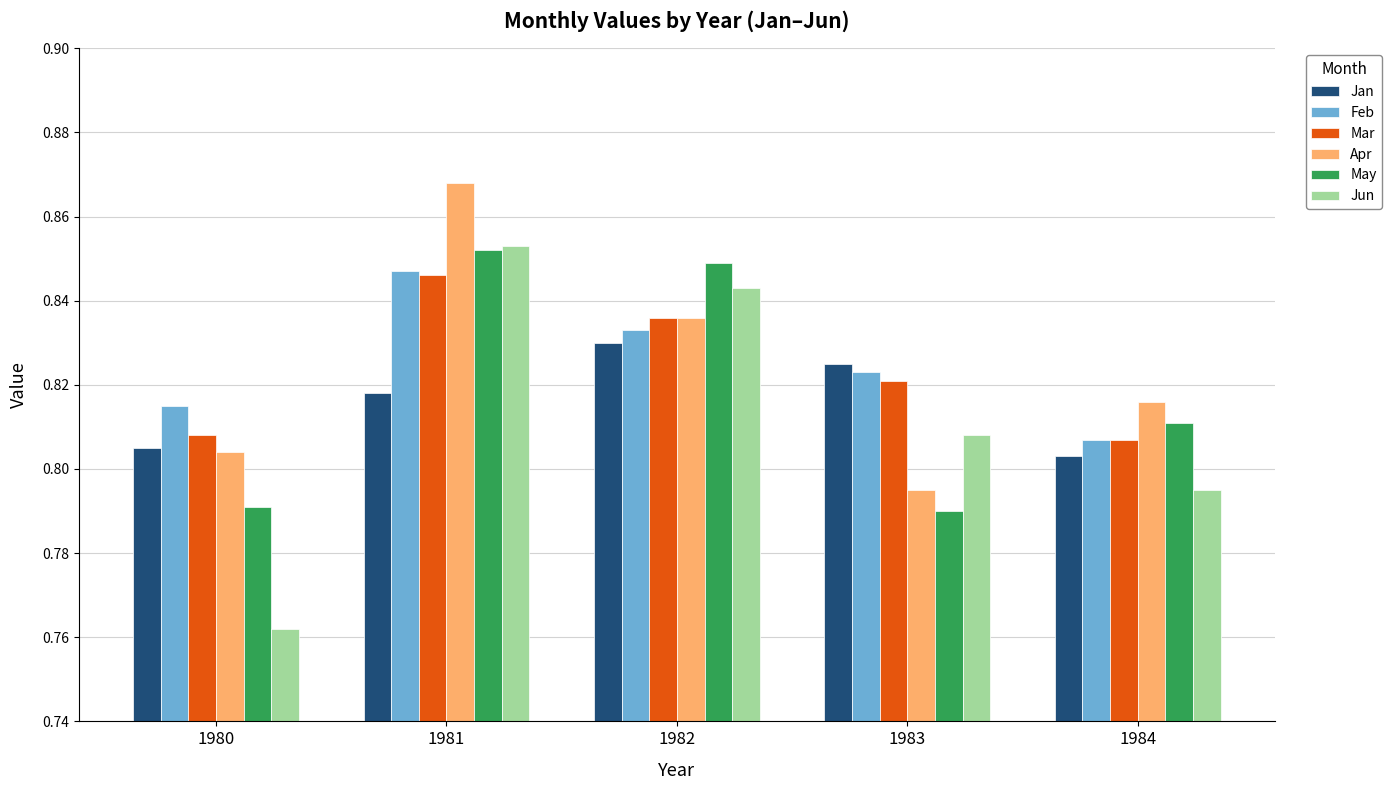

At which category does the chart reach its minimum across all series?

1980